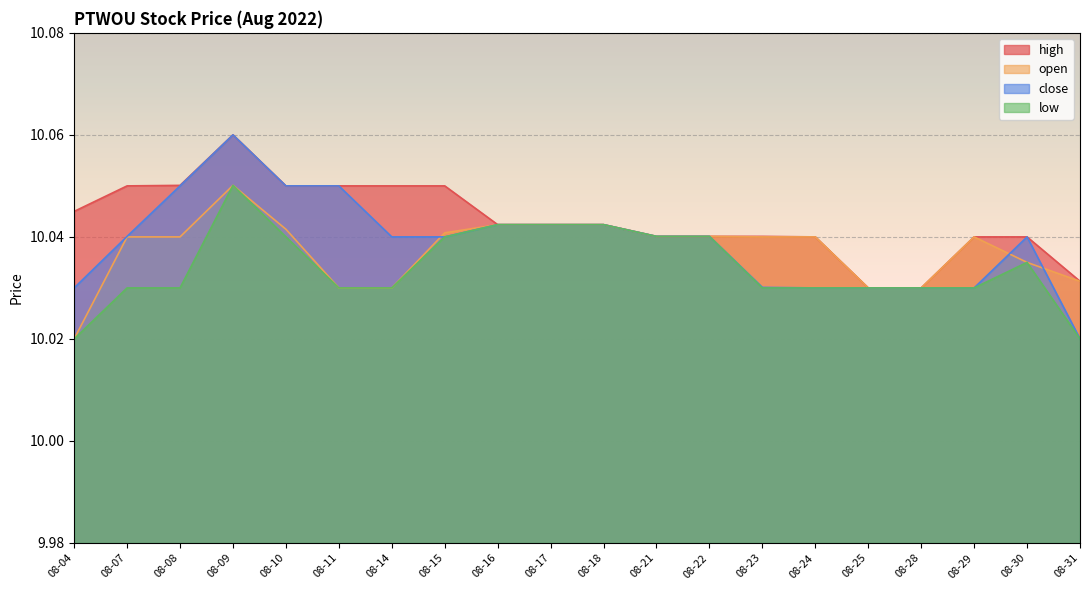

How many lines are shown in the chart?

4